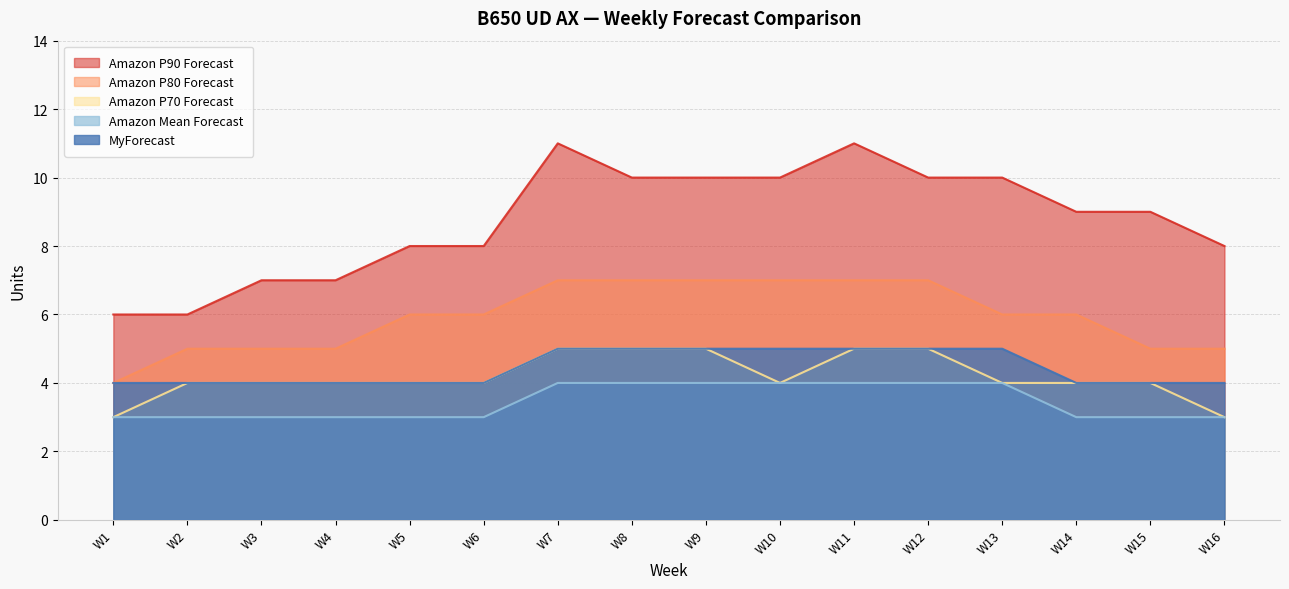

Which series changed the most between W1 and W7?

Amazon P90 Forecast